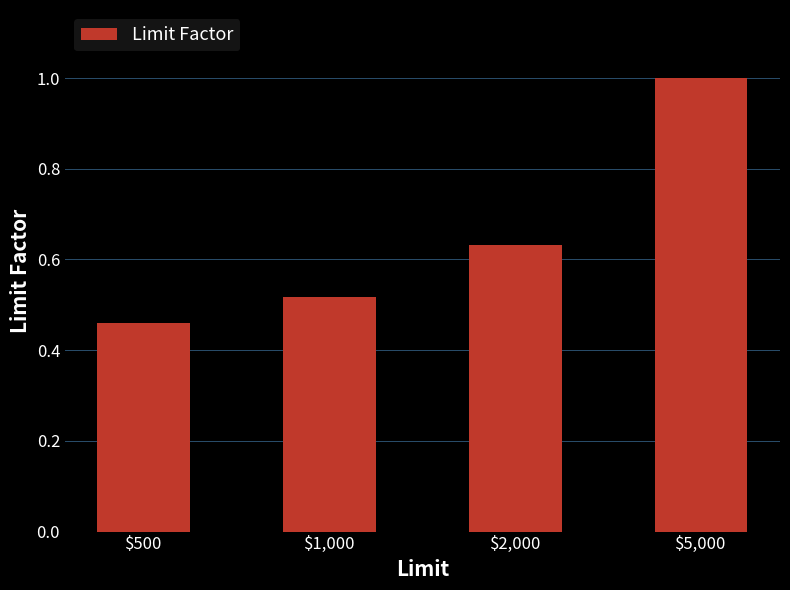

What is the label of the 2nd bar from the right?

$2,000